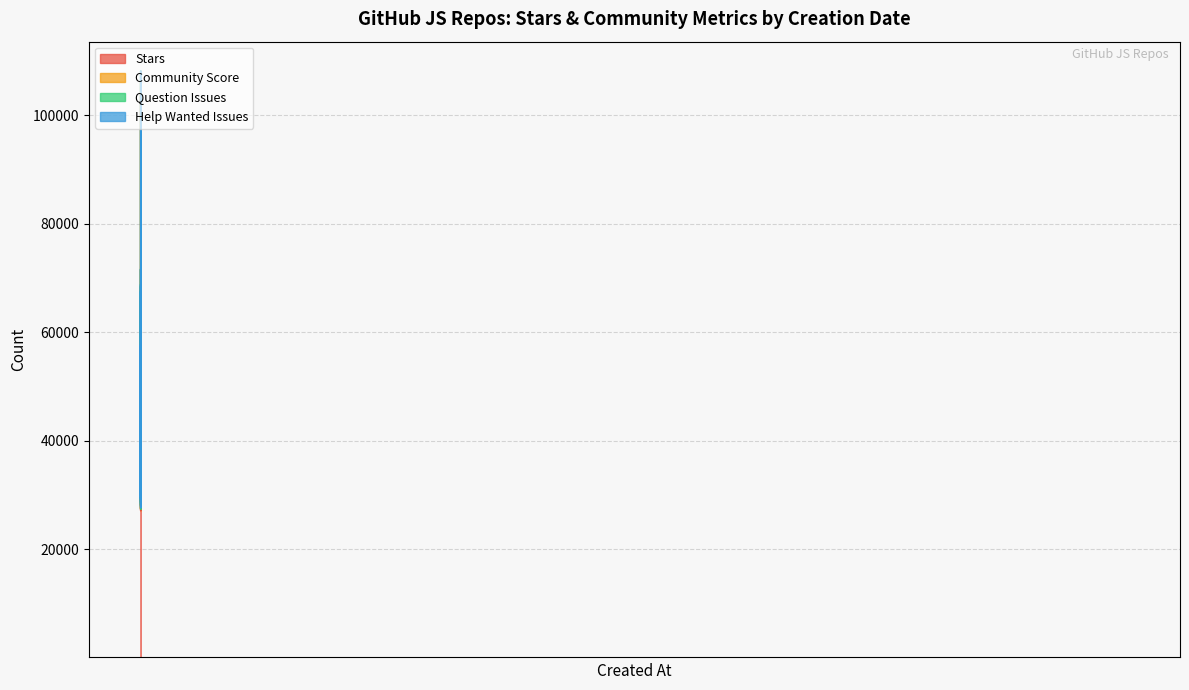

True or false: help_wanted_issues and community_score intersect in this chart.

False